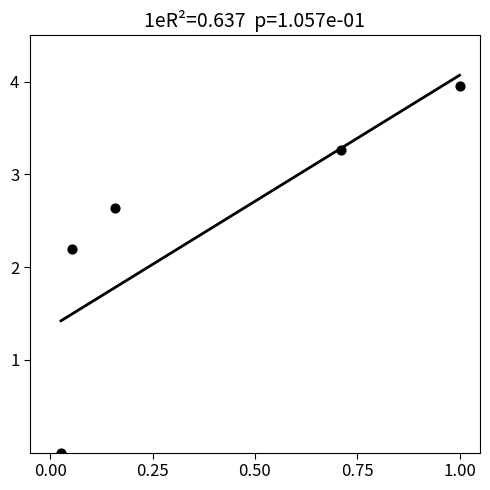

What is the average X value?

0.4